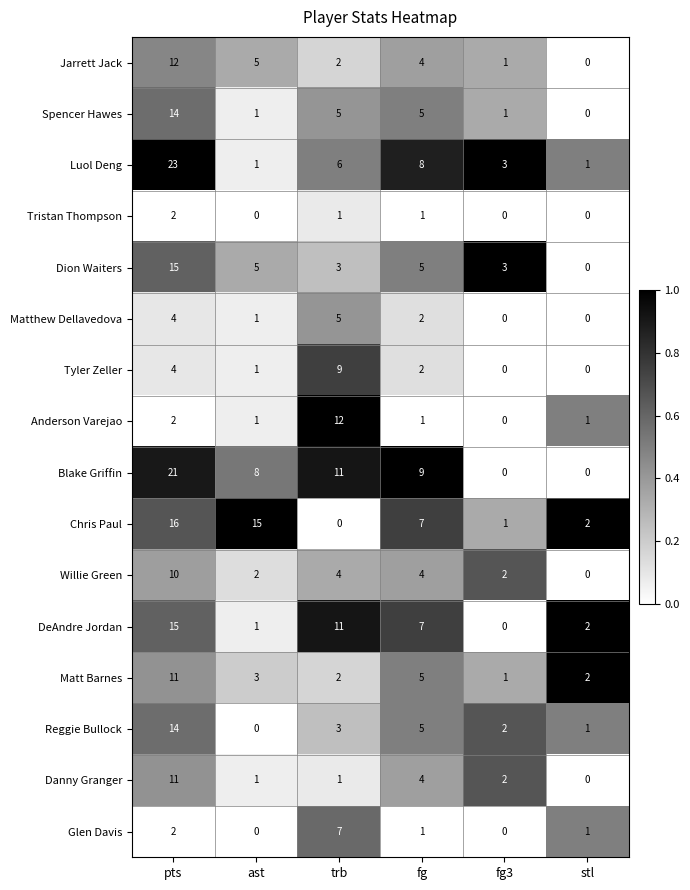

The value of Chris Paul at stl is 1. True or false?

False